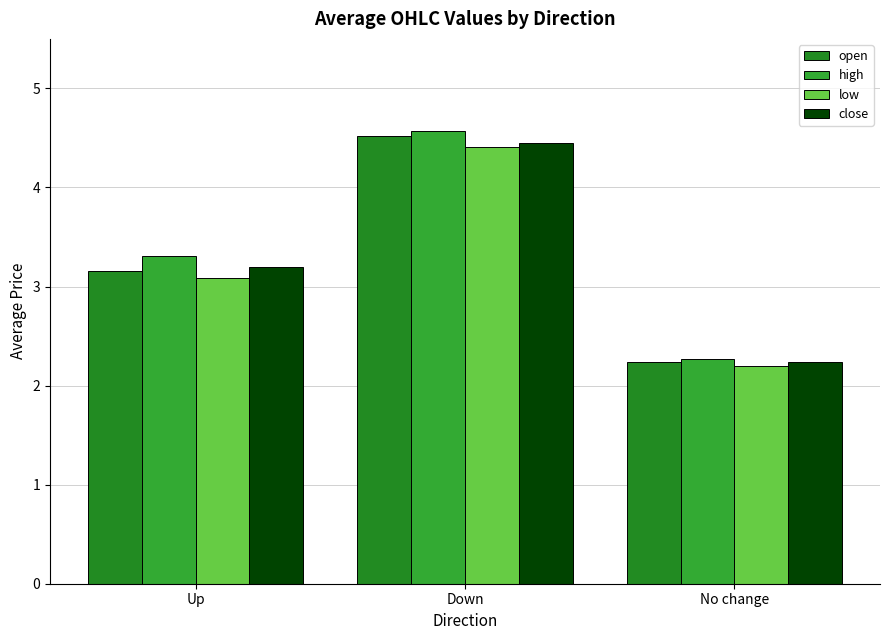

Which category has the lowest value across all series?

No change